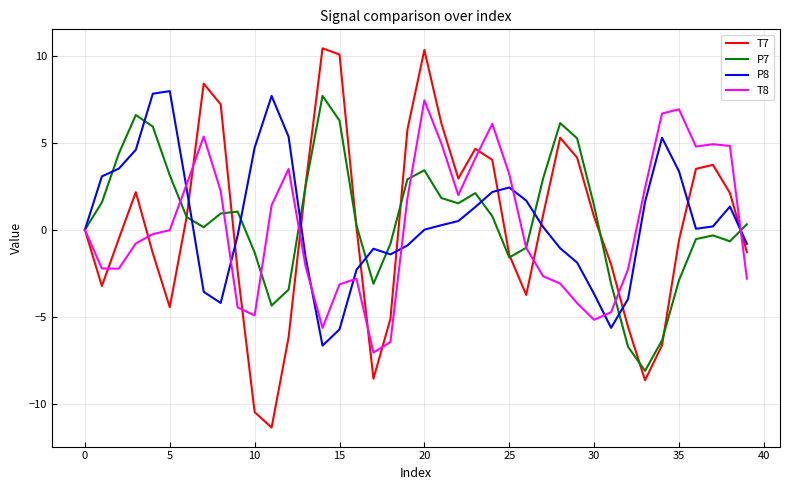

What is the smallest value displayed?

-11.4